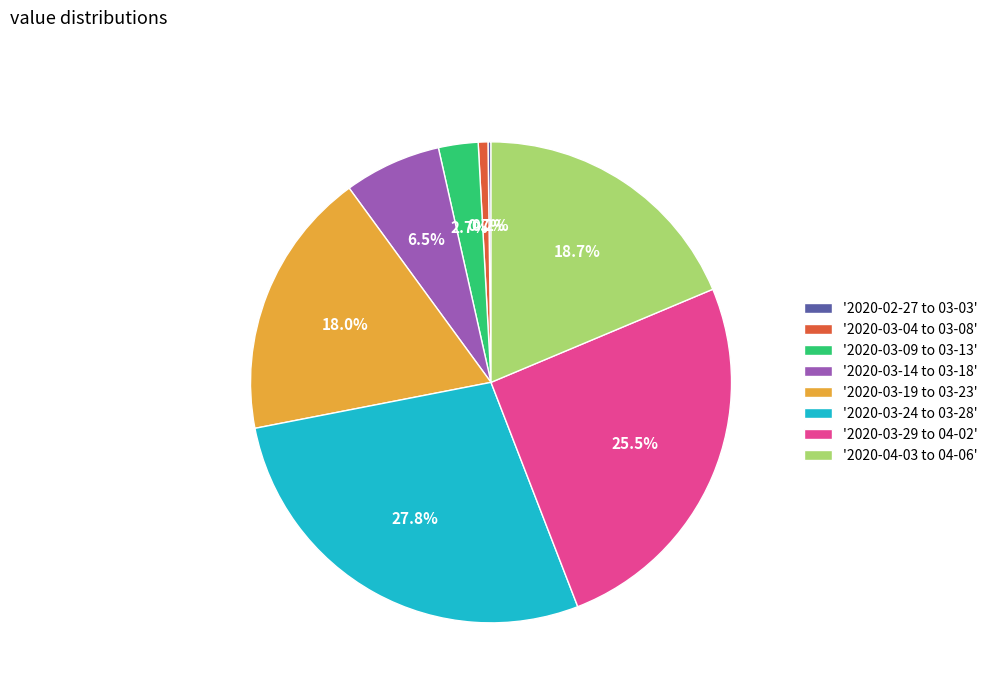

What percentage do '2020-03-24 to 03-28' and '2020-03-14 to 03-18' together represent?

34.3%